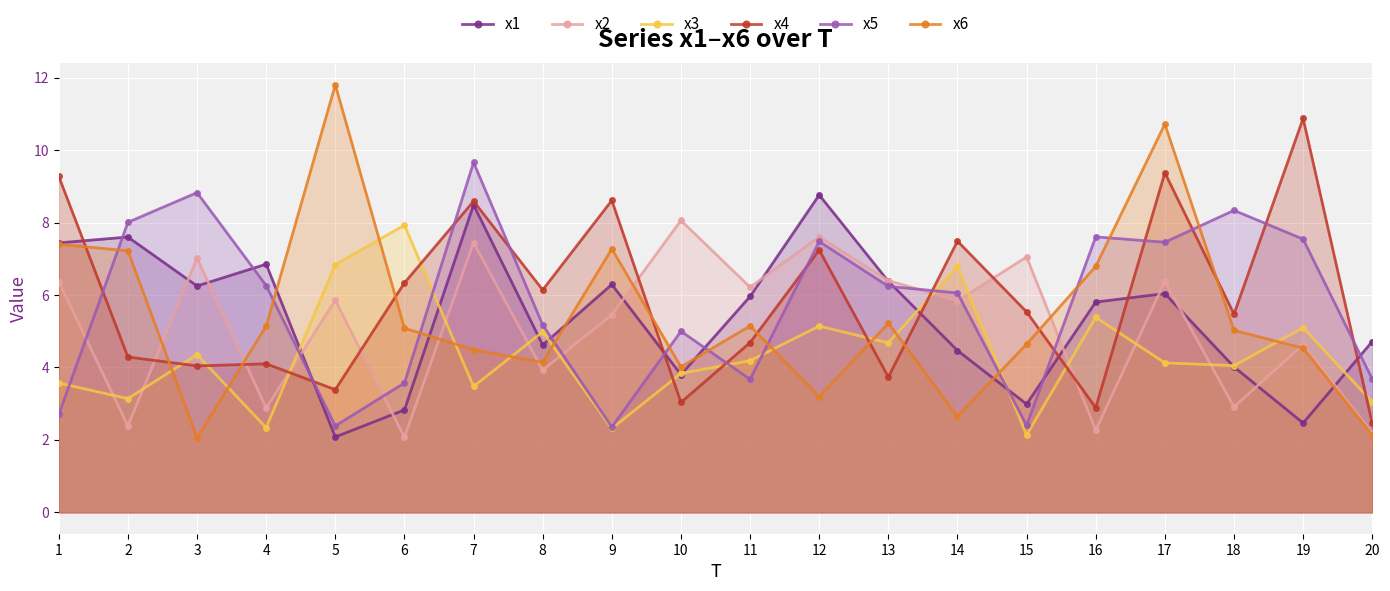

What is the difference between the maximum and minimum values in the x5 series?

7.3